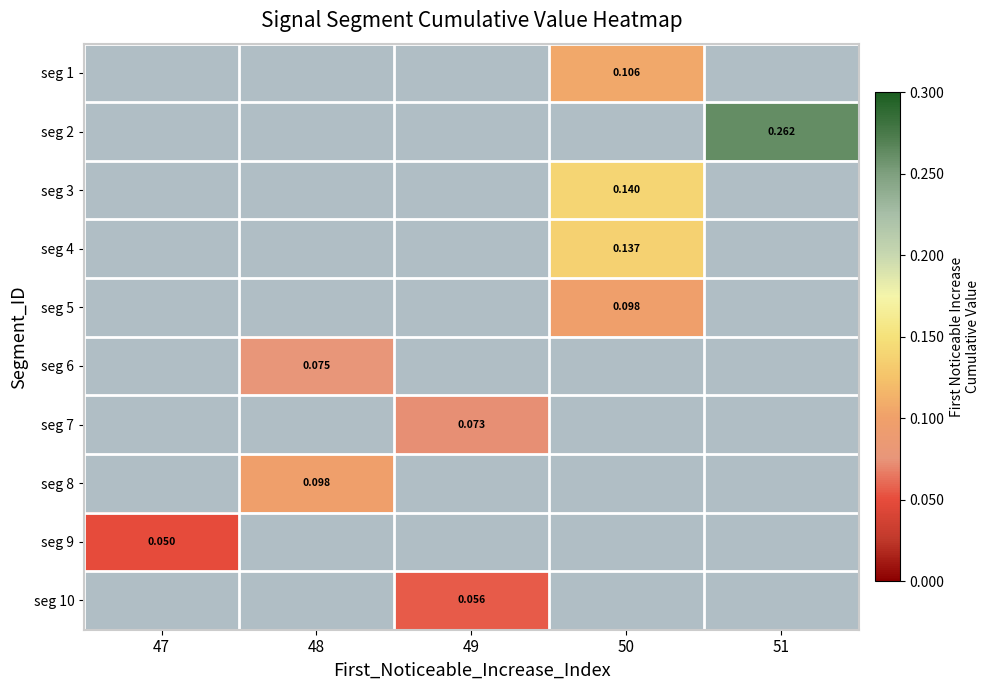

At which category does the chart reach its minimum across all series?

47